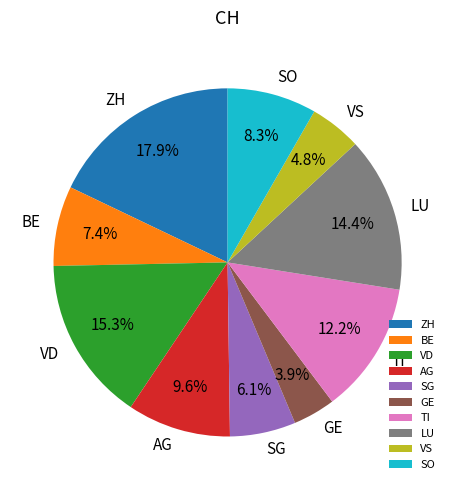

To the nearest percent, what portion does VD represent?

15%